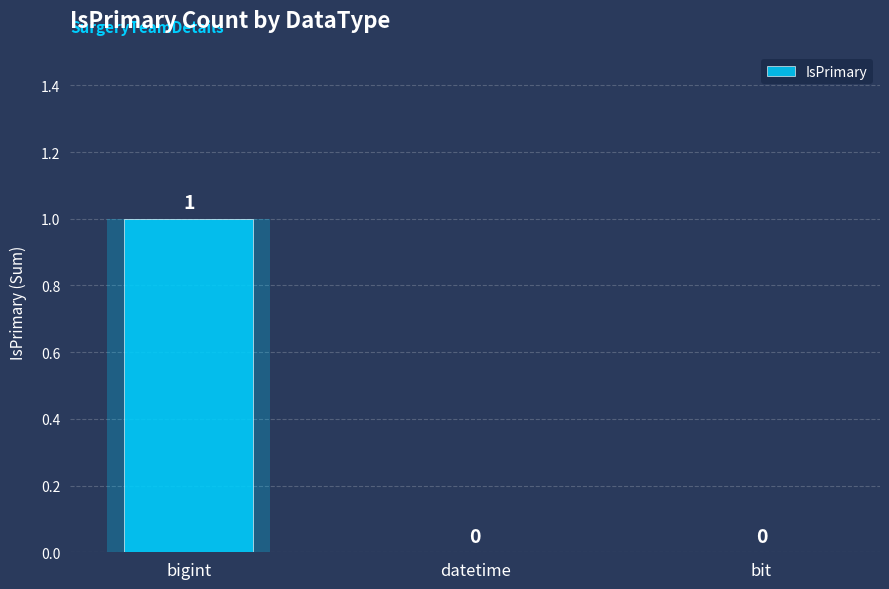

Between bit and datetime, which is larger?

bit